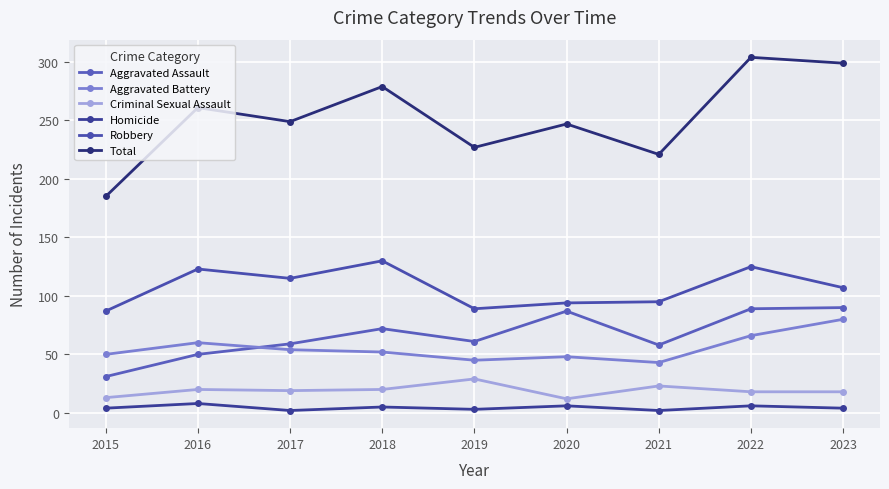

List the labels in order of Robbery value, largest first.

2018, 2022, 2016, 2017, 2023, 2021, 2020, 2019, 2015